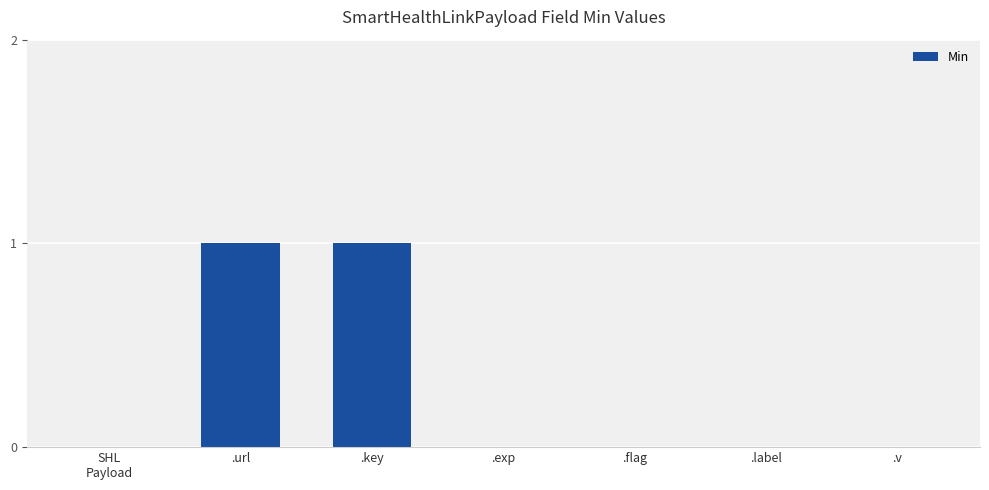

Which has a higher value, .key or .exp?

.key